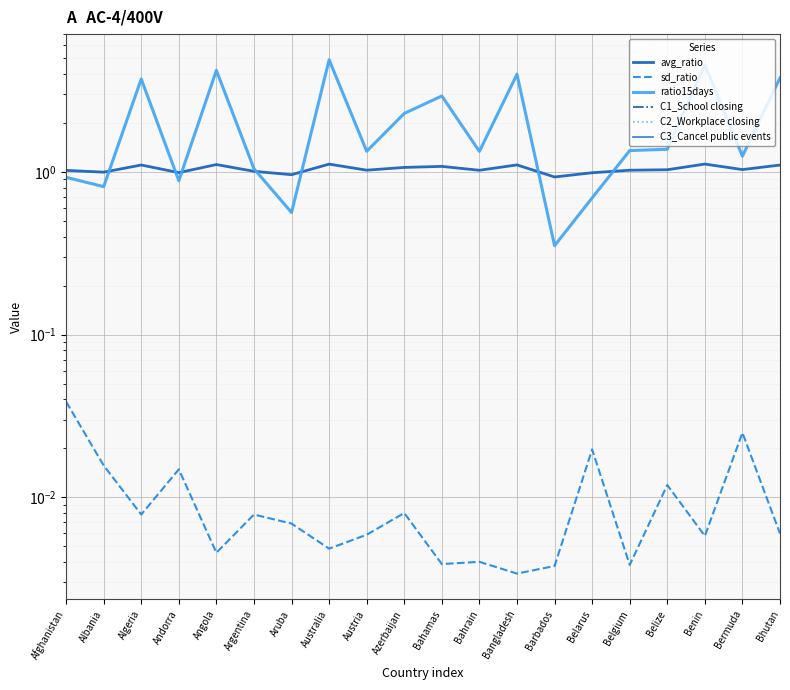

True or false: C3_Cancel public events and ratio15days intersect in this chart.

False